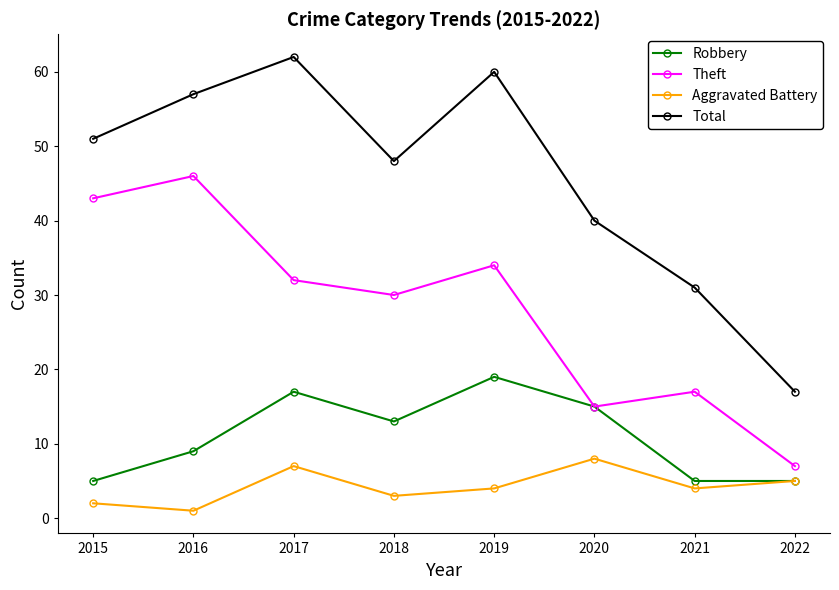

Does the chart have visible grid lines?

No